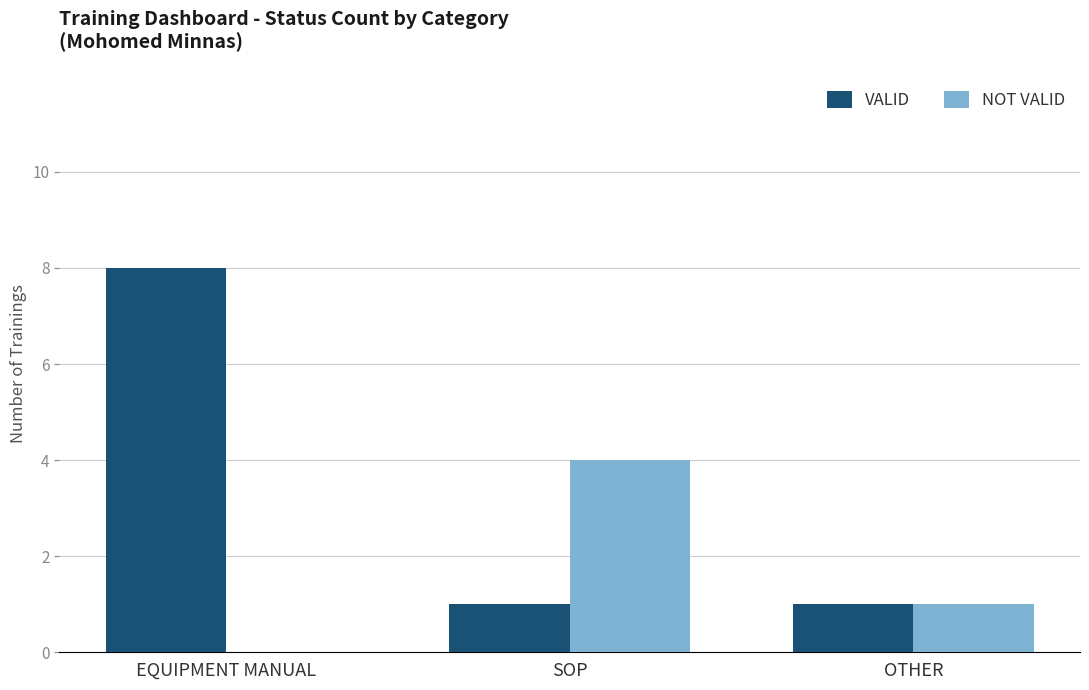

Which series has the largest range (max minus min)?

VALID